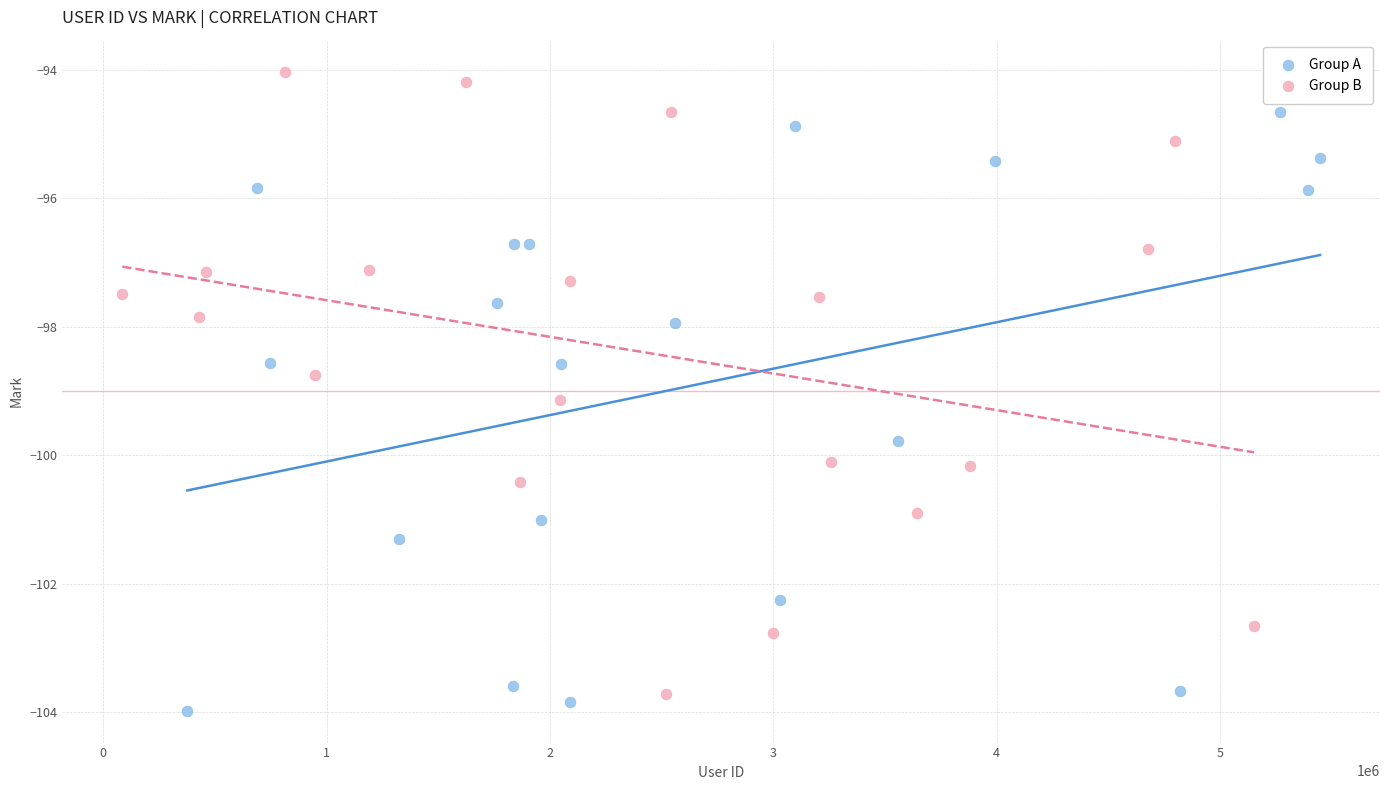

Which series contains the lowest Y value?

Group A